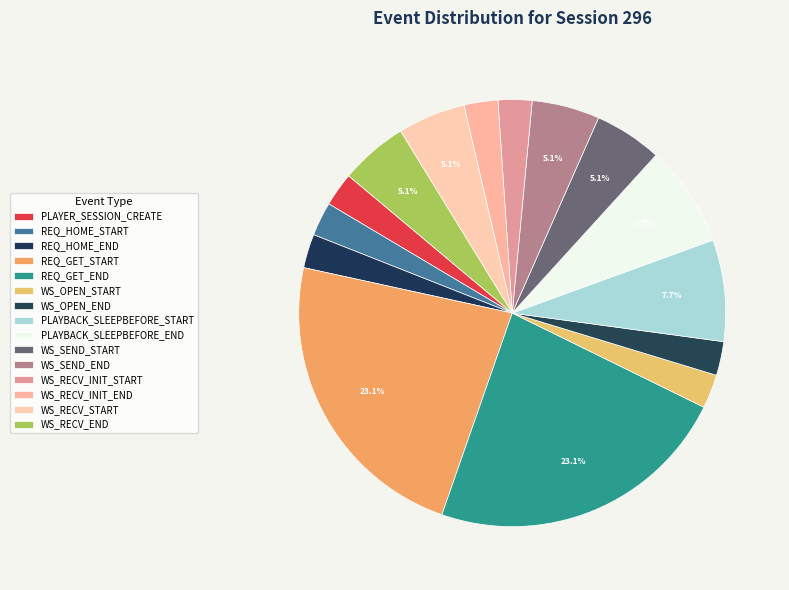

Rank the categories by value from highest to lowest.

REQ_GET_START, REQ_GET_END, PLAYBACK_SLEEPBEFORE_START, PLAYBACK_SLEEPBEFORE_END, WS_SEND_START, WS_SEND_END, WS_RECV_START, WS_RECV_END, PLAYER_SESSION_CREATE, REQ_HOME_START, REQ_HOME_END, WS_OPEN_START, WS_OPEN_END, WS_RECV_INIT_START, WS_RECV_INIT_END